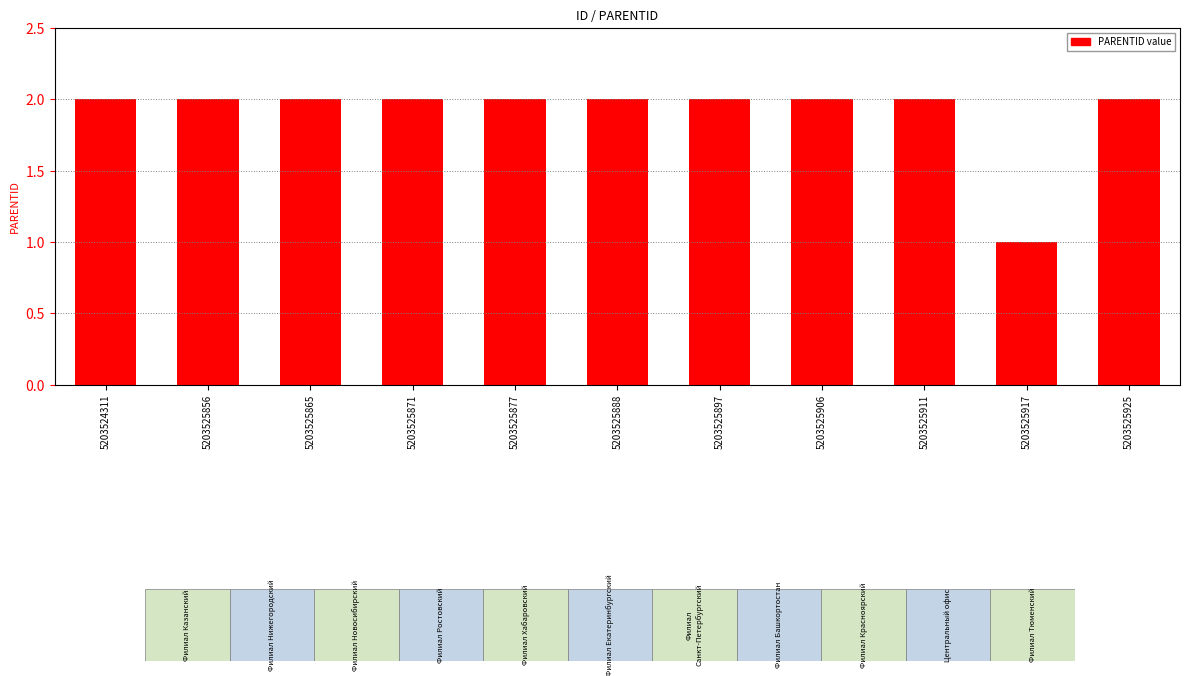

The chart shows a value of 2 at 5203524311. True or false?

True